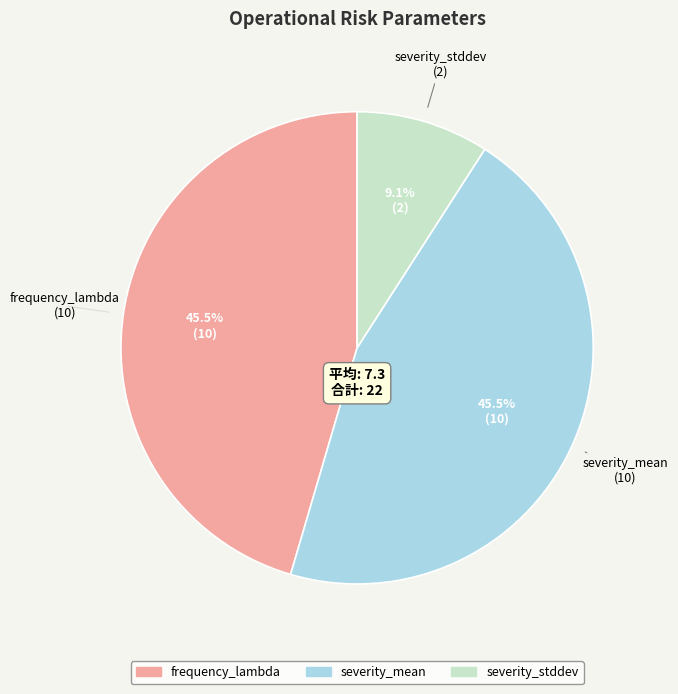

Count the number of slices in the pie.

3